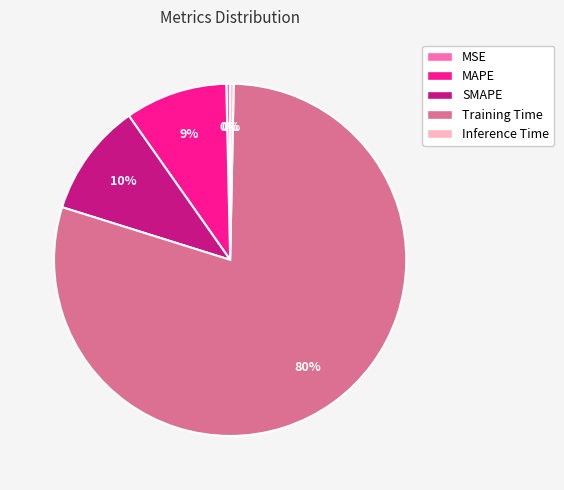

Which category has the biggest portion of the pie?

Training Time